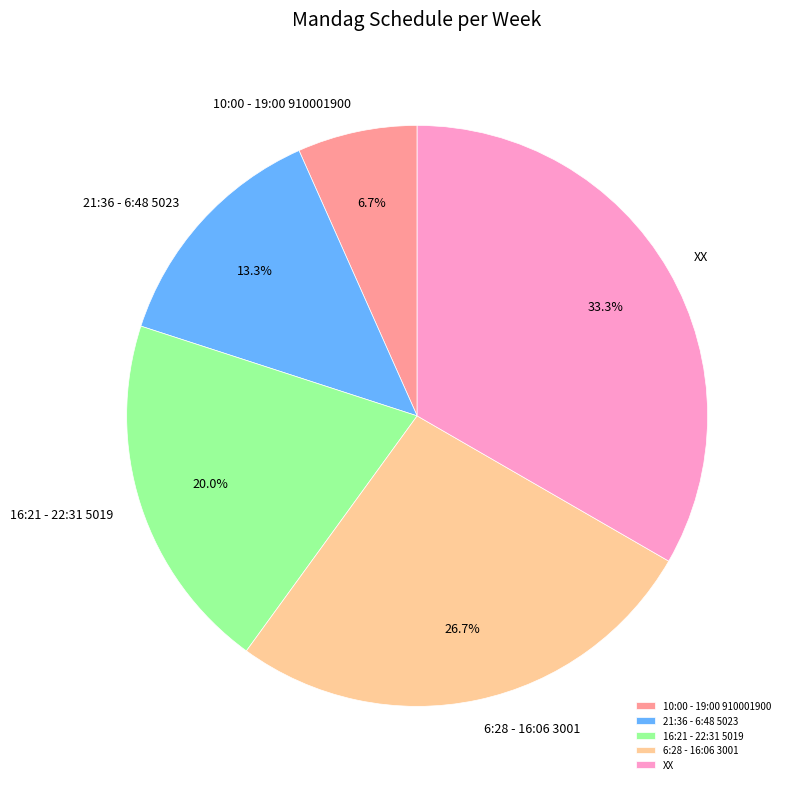

Rank the categories by value from lowest to highest.

10:00 - 19:00 910001900, 21:36 - 6:48 5023, 16:21 - 22:31 5019, 6:28 - 16:06 3001, XX